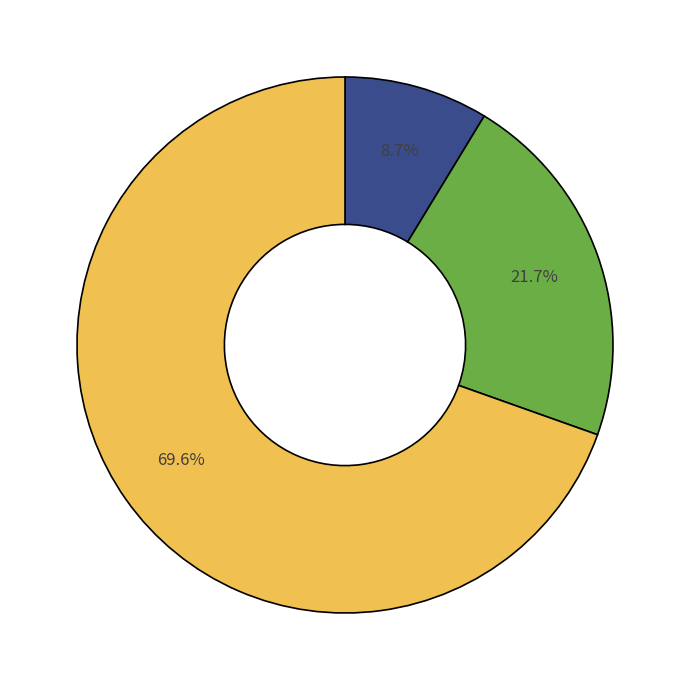

Is there a majority slice in this chart?

Yes